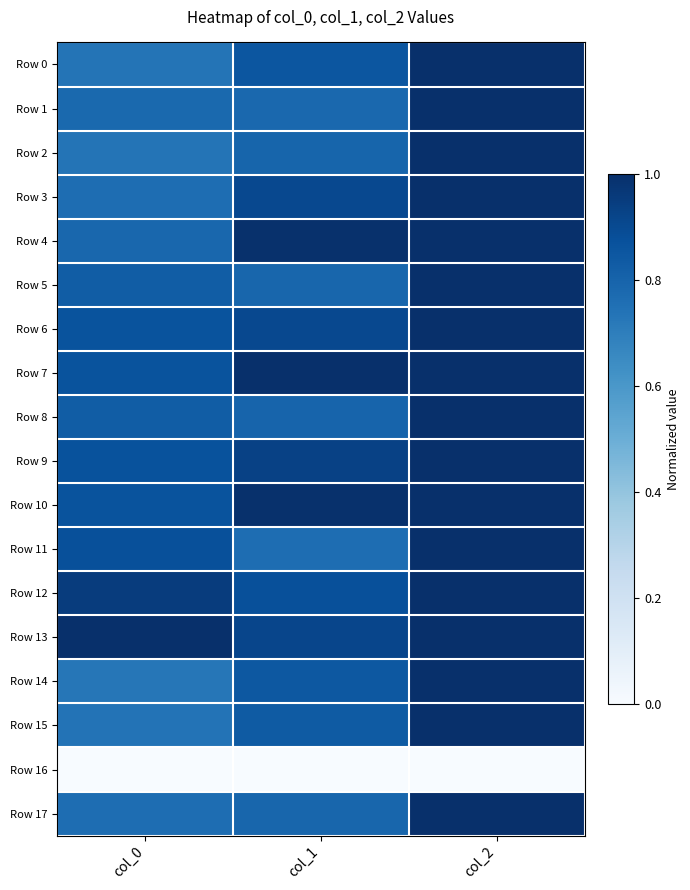

At which category is the sum across all series the highest?

col_2